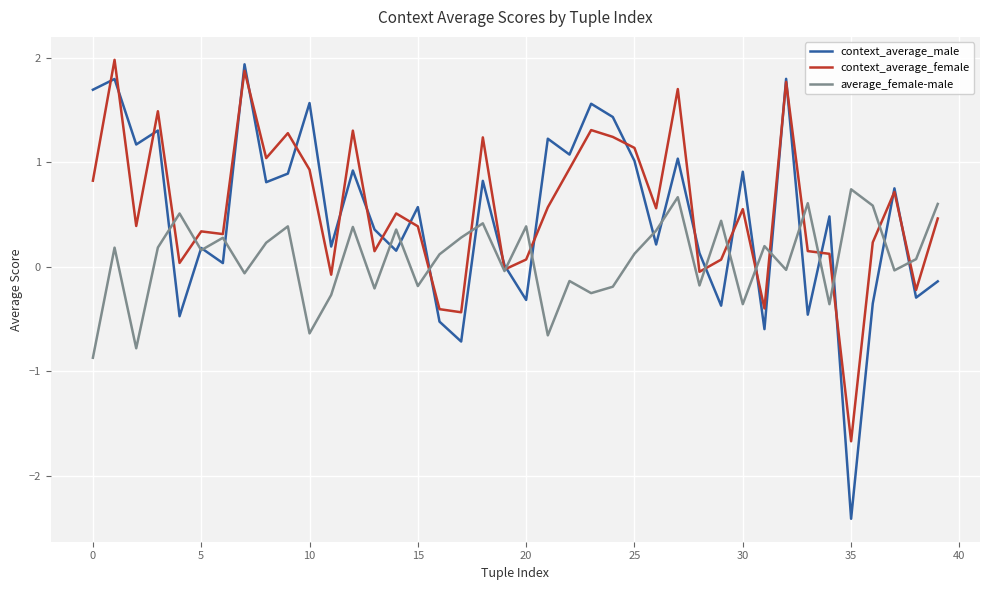

What is the highest value of the context_average_female series?

2.0